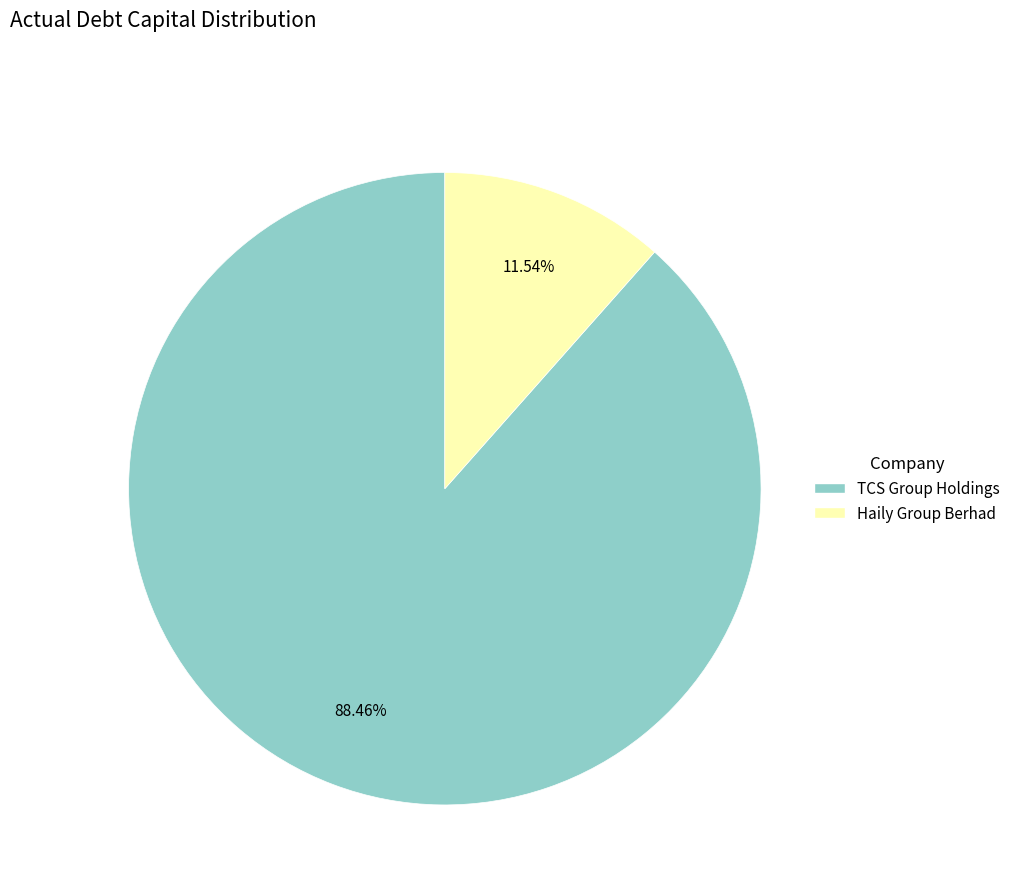

Does any single category account for the majority?

Yes